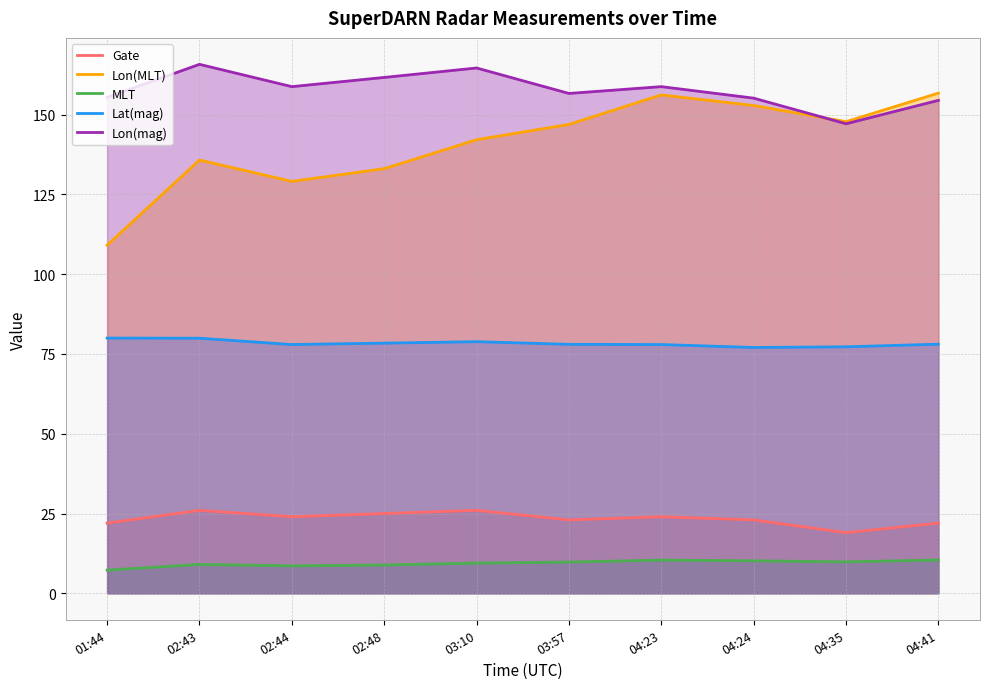

How many lines are shown in the chart?

5